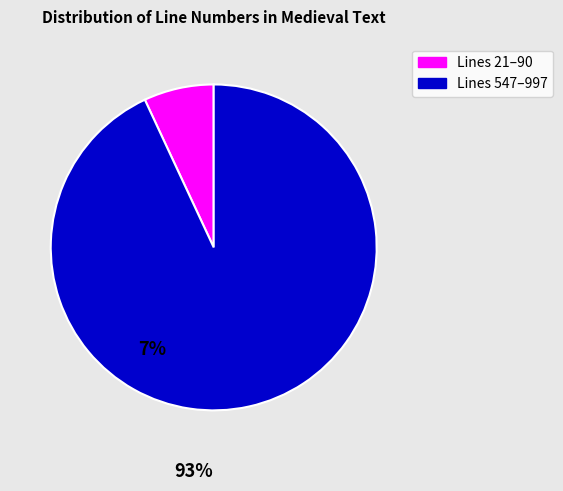

Does any single category account for the majority?

Yes